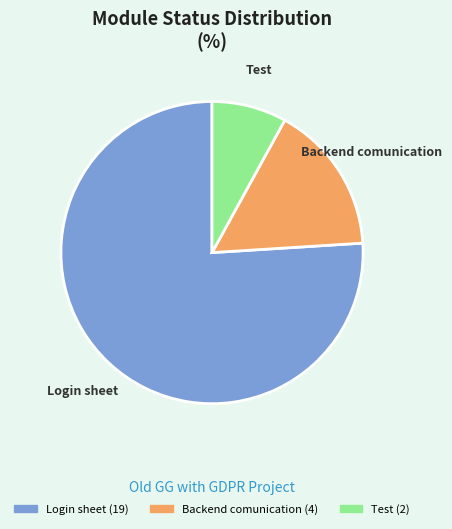

How many slices are in this pie chart?

3